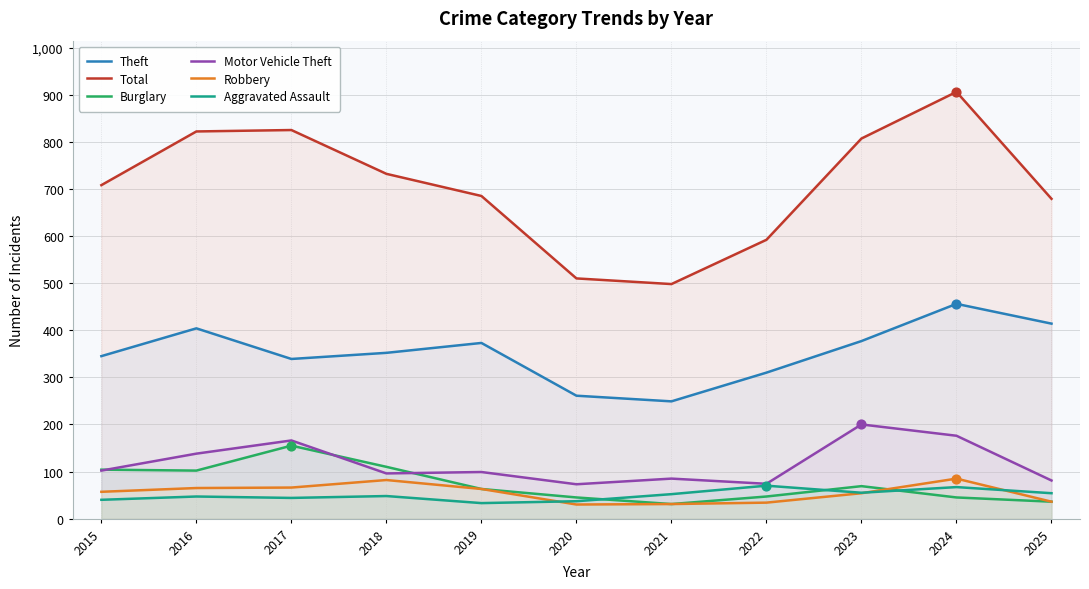

At how many categories does at least one series exceed 722?

5